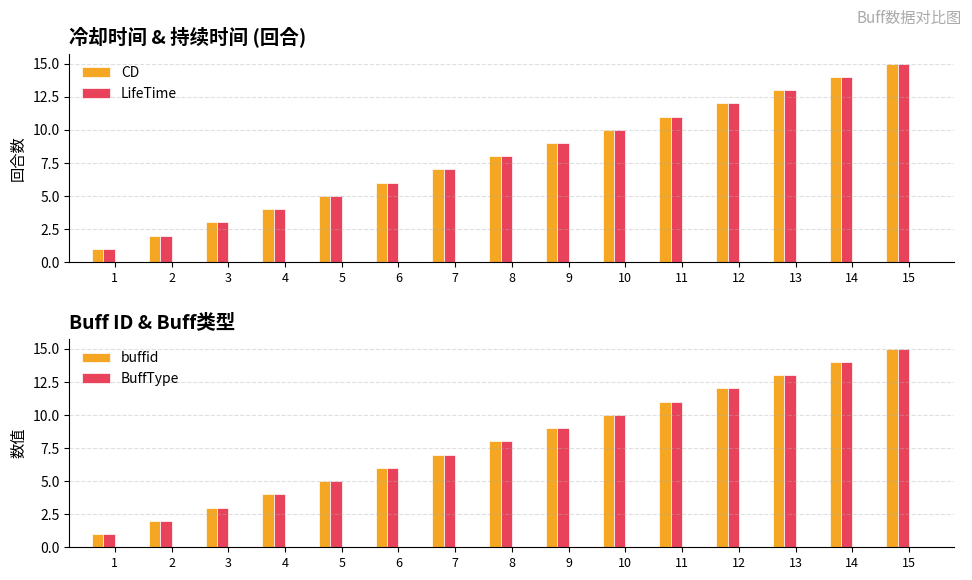

Rank the series at 13 from lowest to highest value.

CD, LifeTime, buffid, BuffType